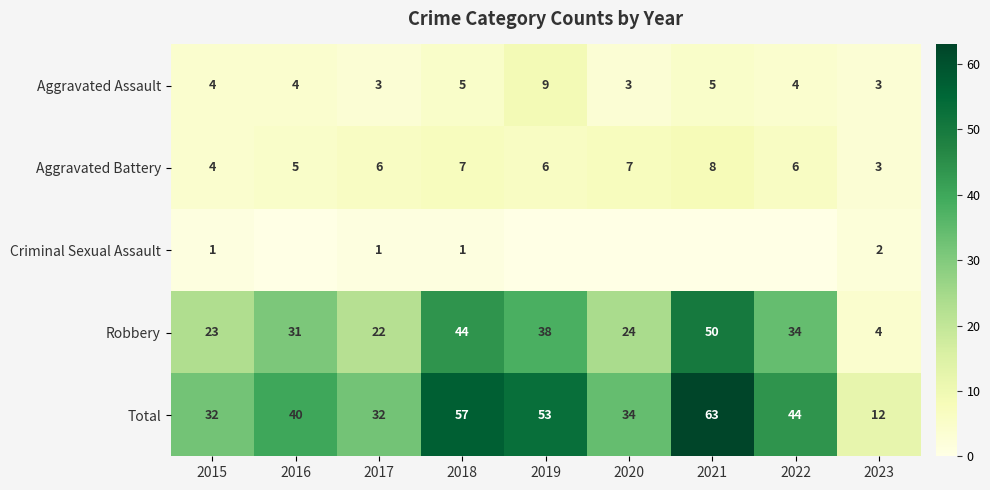

Which series changed the most between 2018 and 2023?

Total